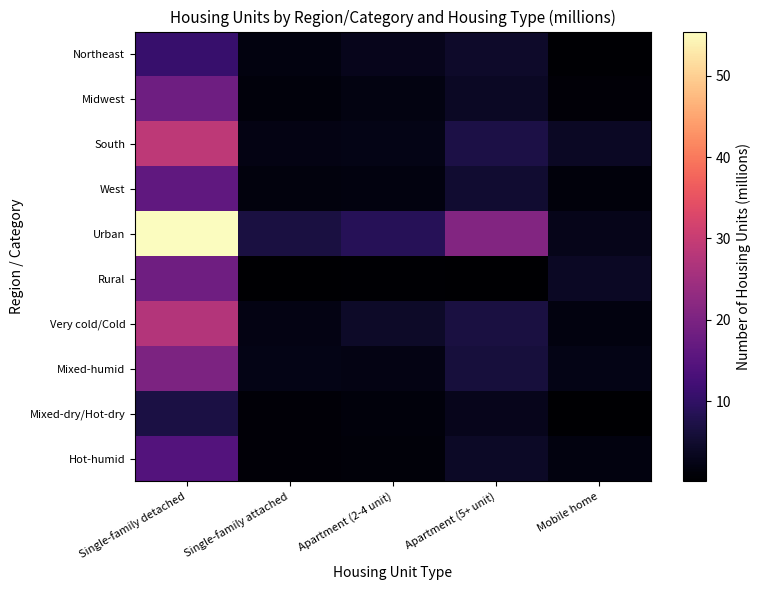

What is the difference between the maximum and minimum values in the Northeast series?

10.3